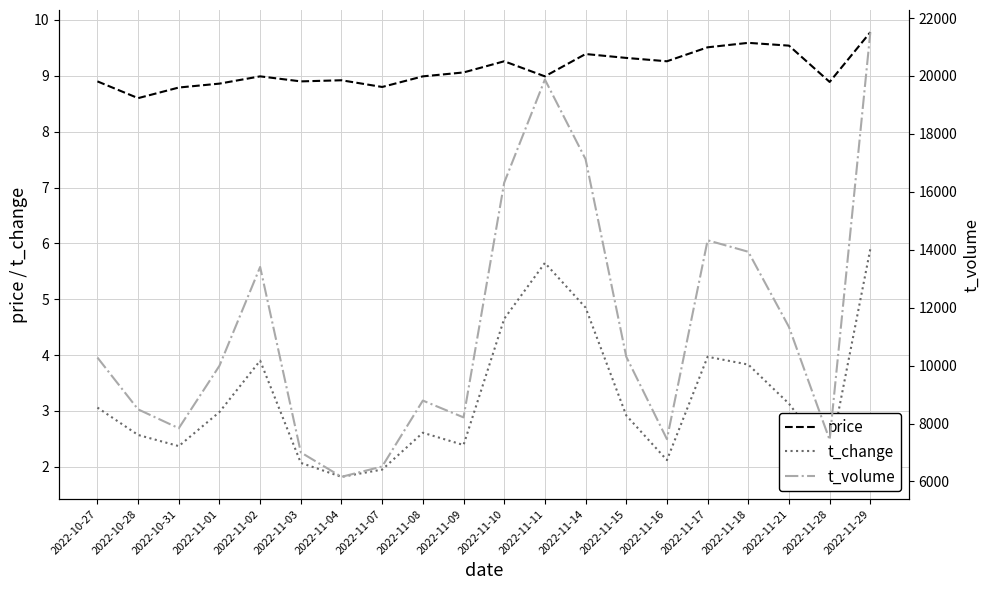

At how many categories does at least one series exceed 17757?

2